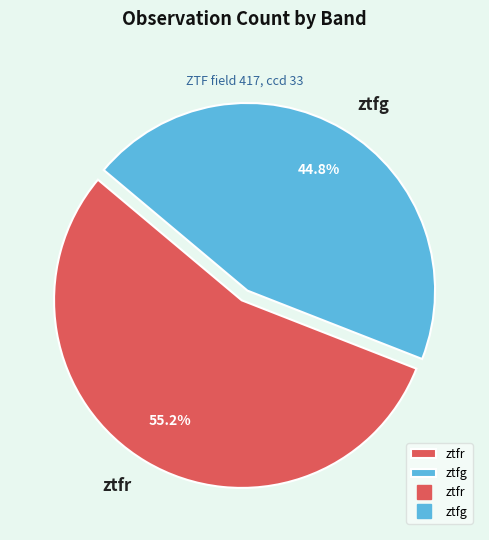

How many segments does this pie chart have?

2